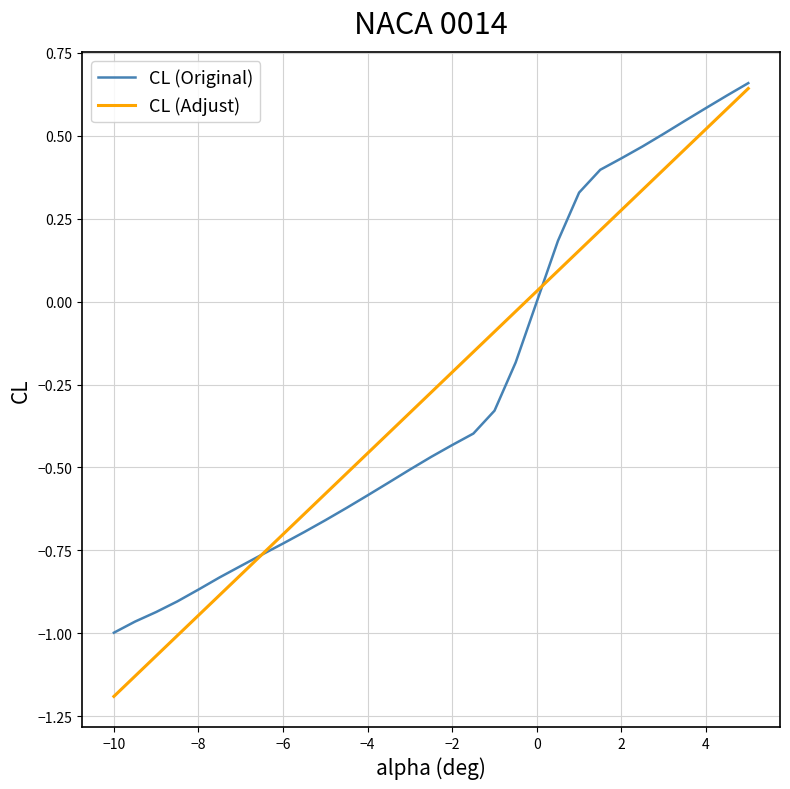

What is the smallest value displayed?

-1.2